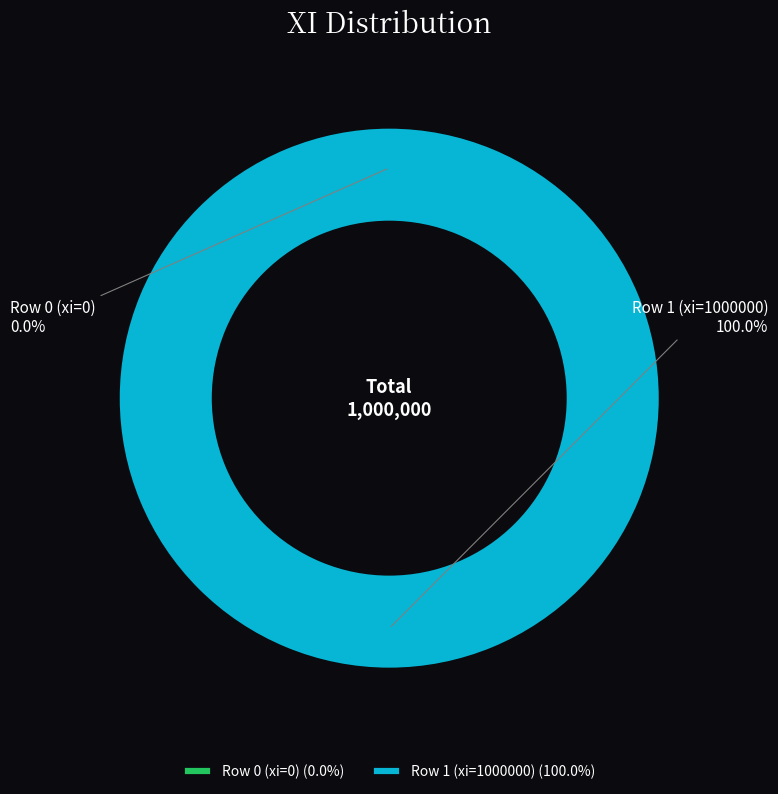

Rank the categories by value from highest to lowest.

Row 1 (xi=1000000), Row 0 (xi=0)